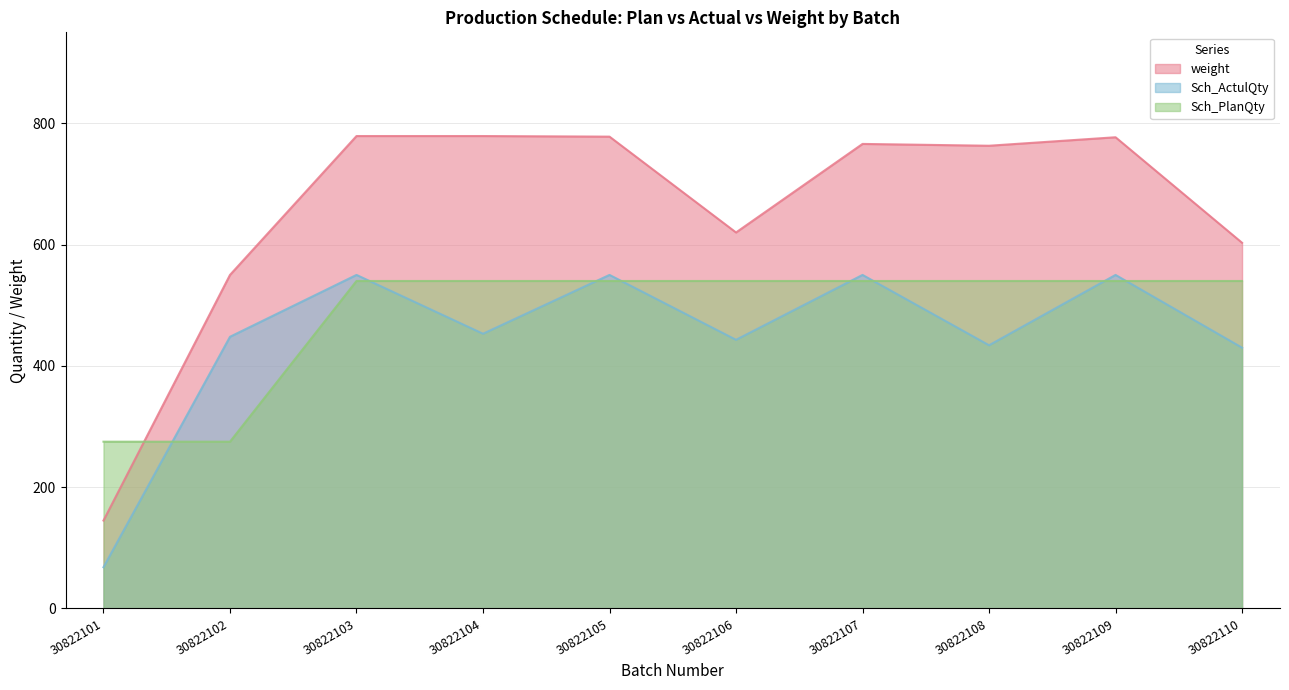

What is the sum of the Sch_PlanQty values at 30822106 and 30822109?

1080